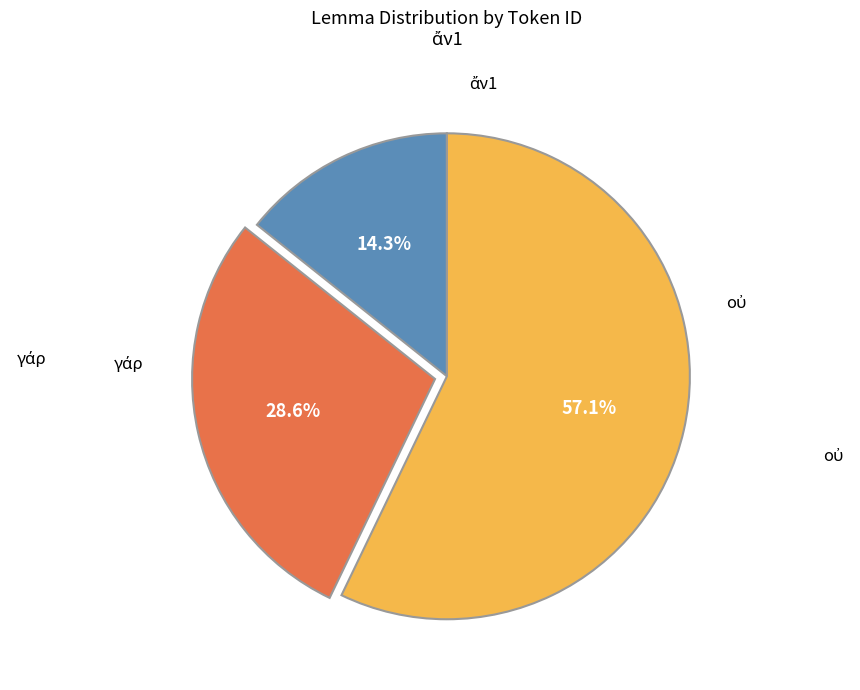

Is there any slice that represents more than half of the pie?

Yes